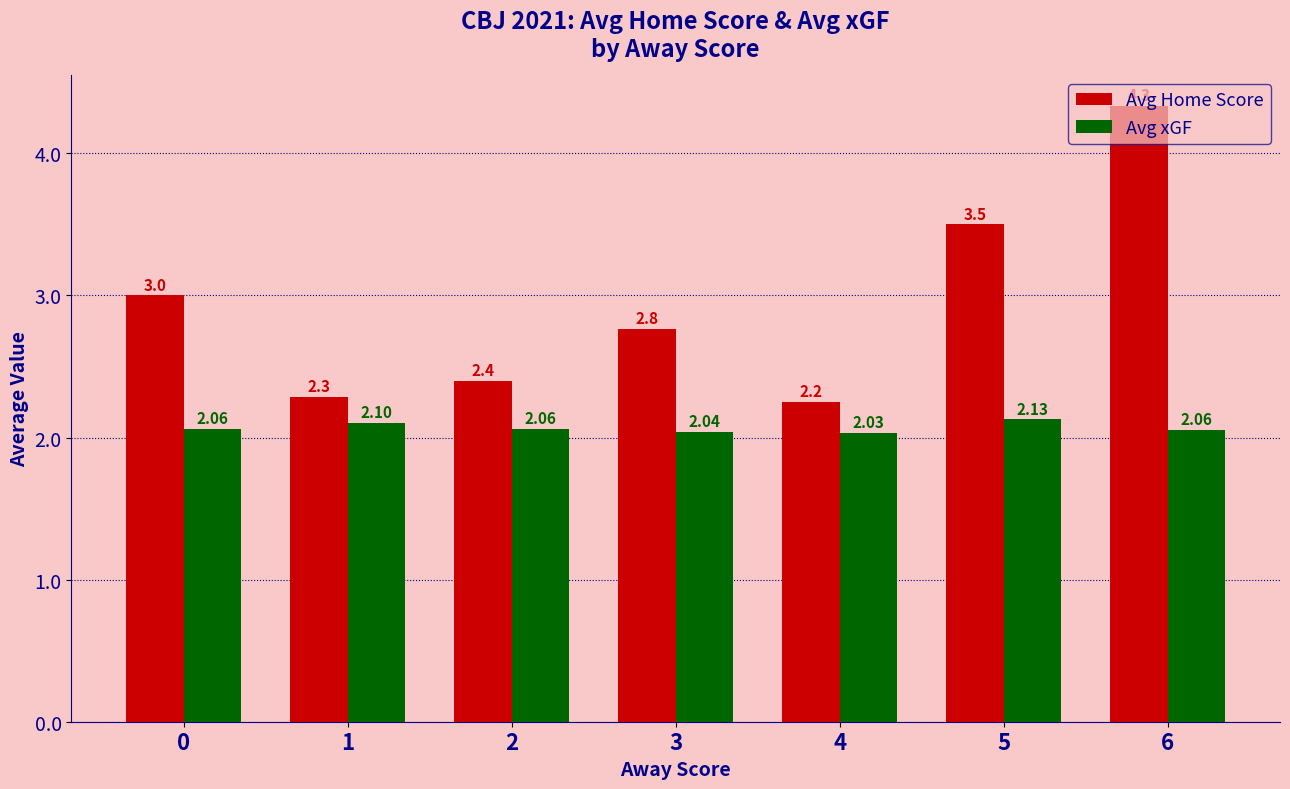

What is the average value of the Avg Home Score series?

2.9